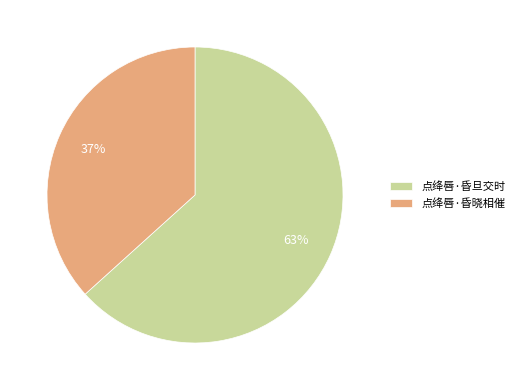

What is the smallest slice in the pie chart?

点绛唇·昏晓相催